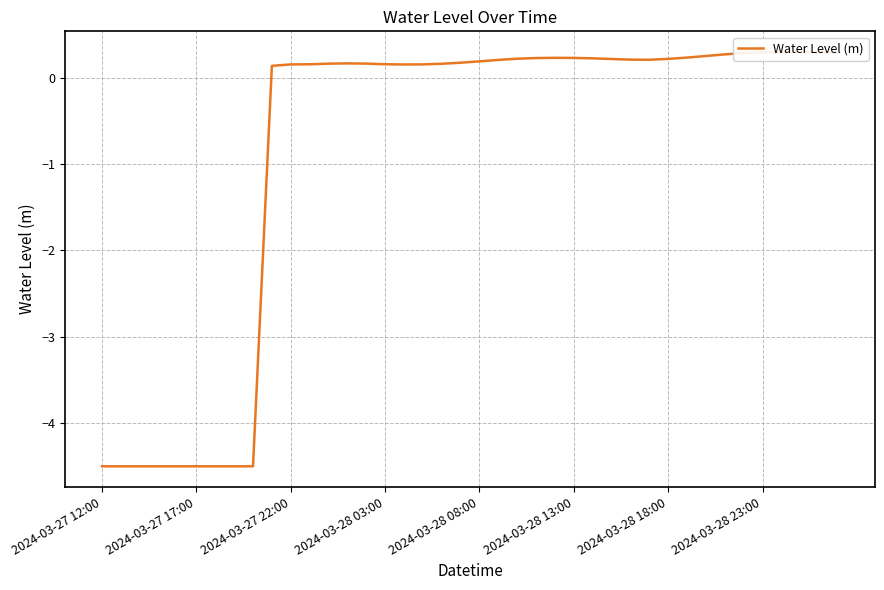

True or false: there are more than 2 points higher than both neighbors.

True